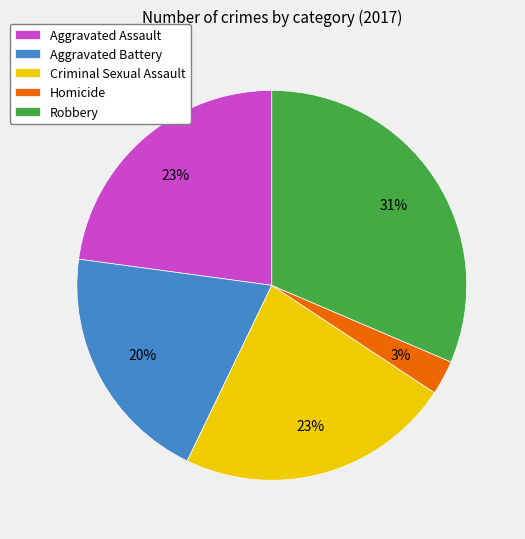

Combined, do Criminal Sexual Assault and Robbery account for over 50%?

Yes